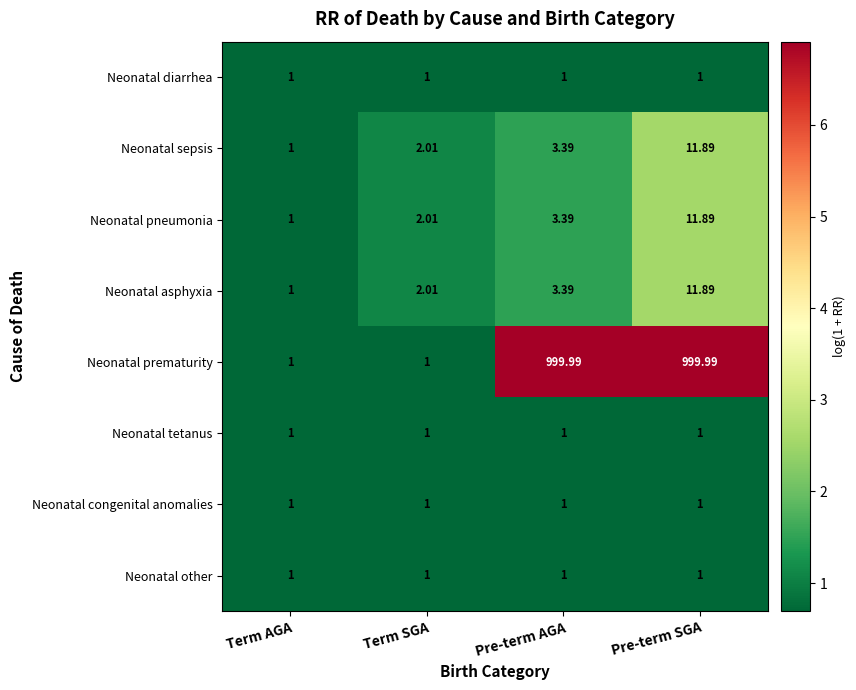

List the labels in order of Neonatal sepsis value, smallest first.

Term AGA, Term SGA, Pre-term AGA, Pre-term SGA